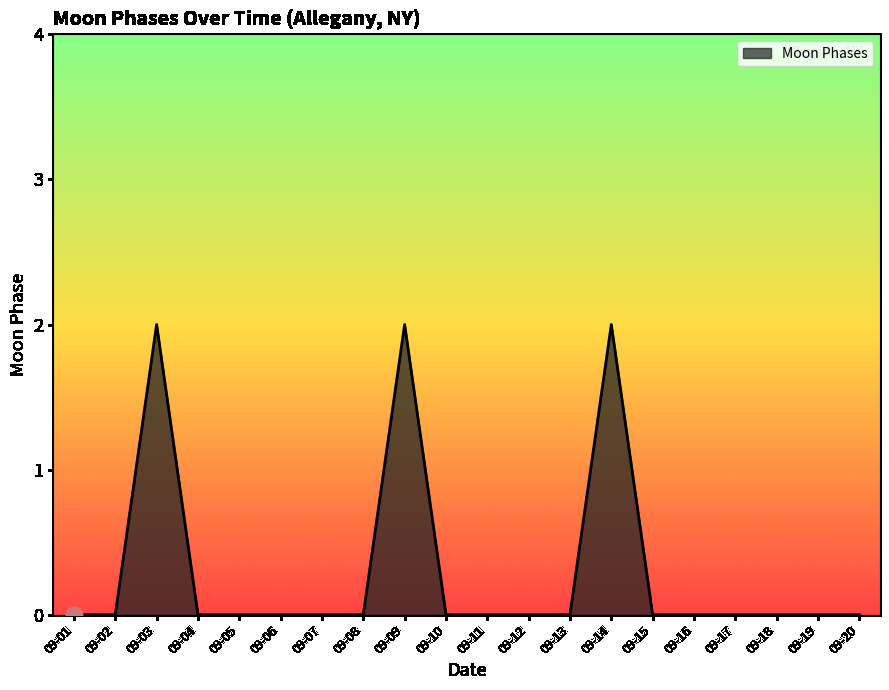

True or false: the data shows 0 at 09-06.

True